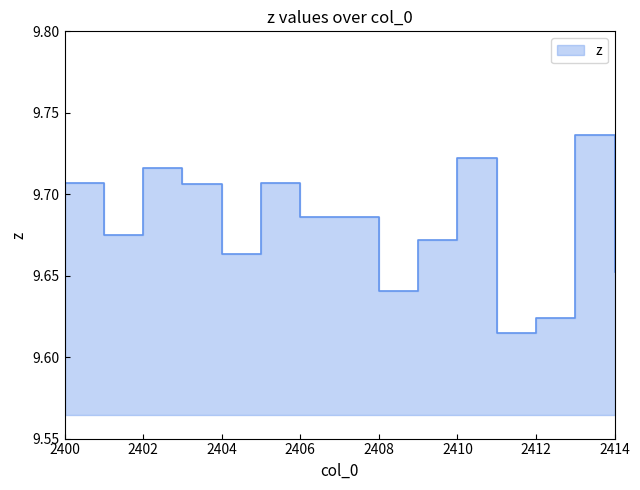

True or false: the data shows 9.7 at 2401.

True